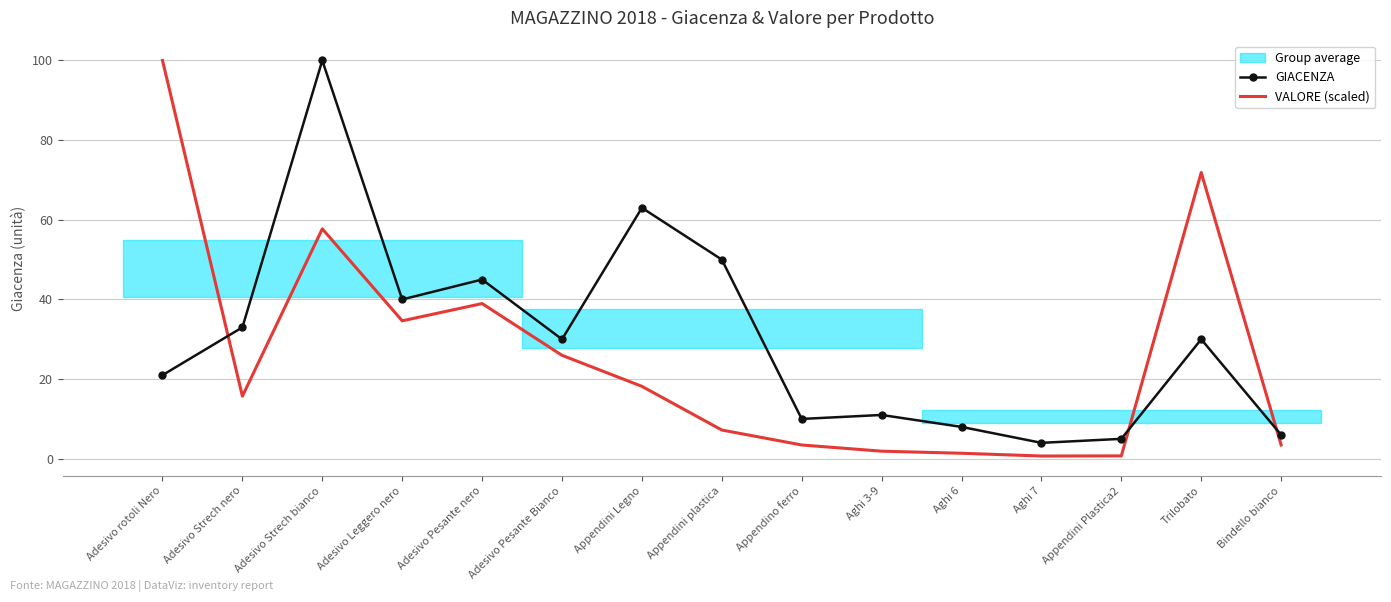

At which label does VALORE (scaled) reach its minimum?

Aghi 7